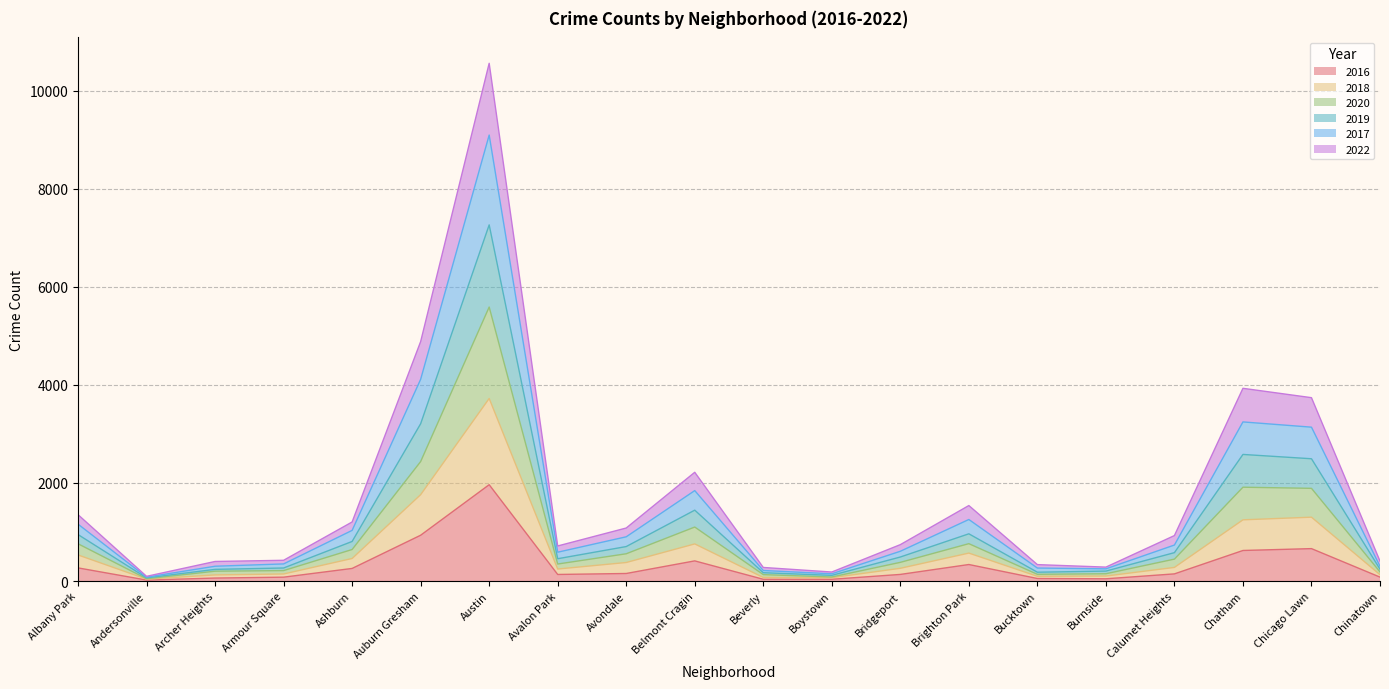

At which category is the sum across all series the highest?

Austin